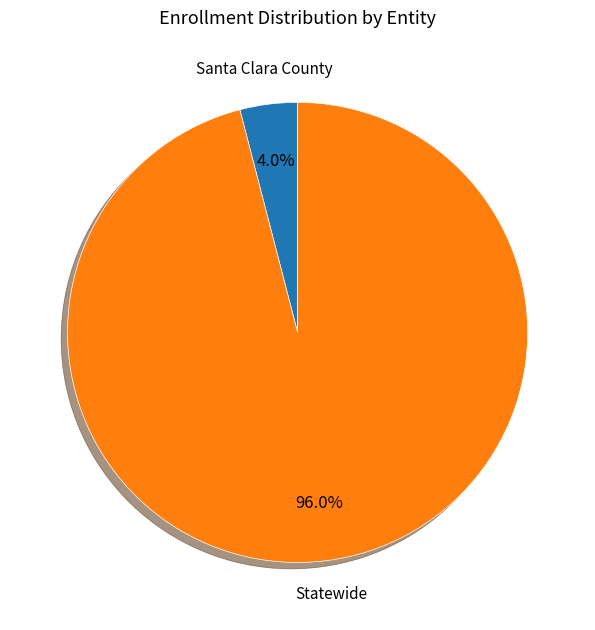

What portion of the pie excludes Statewide?

4.0%